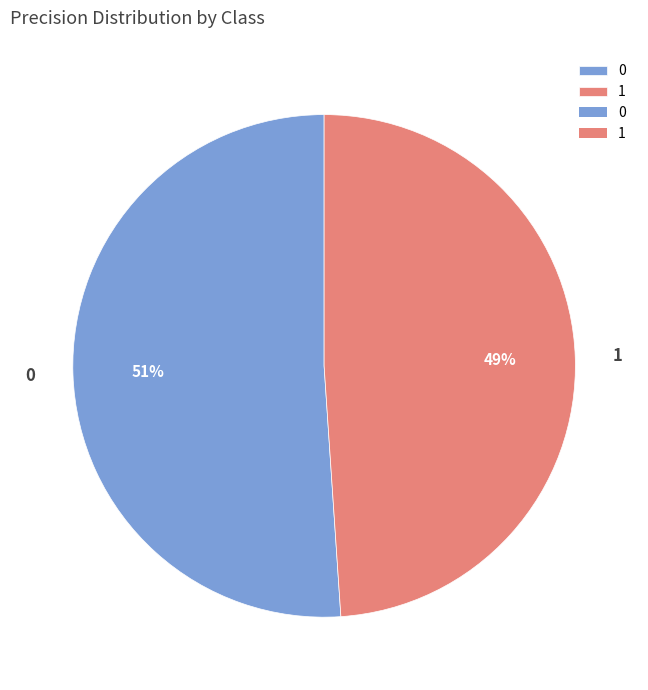

Count the number of slices in the pie.

2